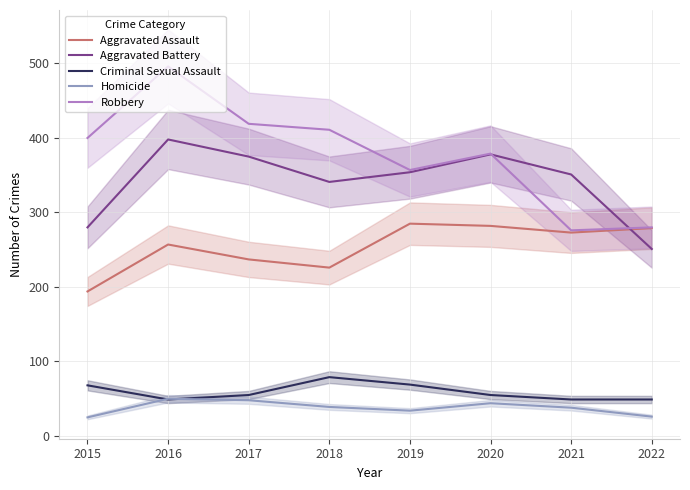

True or false: Homicide and Robbery intersect in this chart.

False